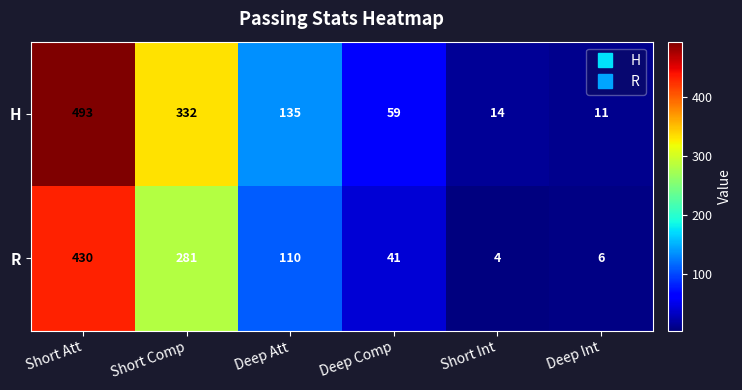

True or false: H has a value of 135 at Deep Att.

True